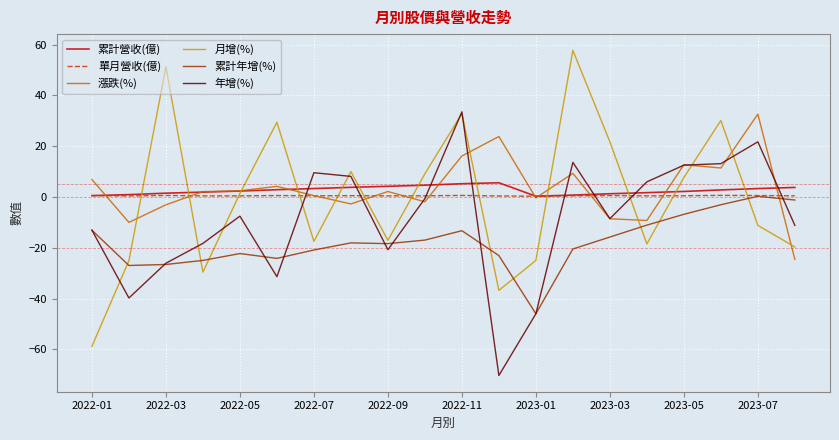

Which series has the widest spread of values?

月增(%)